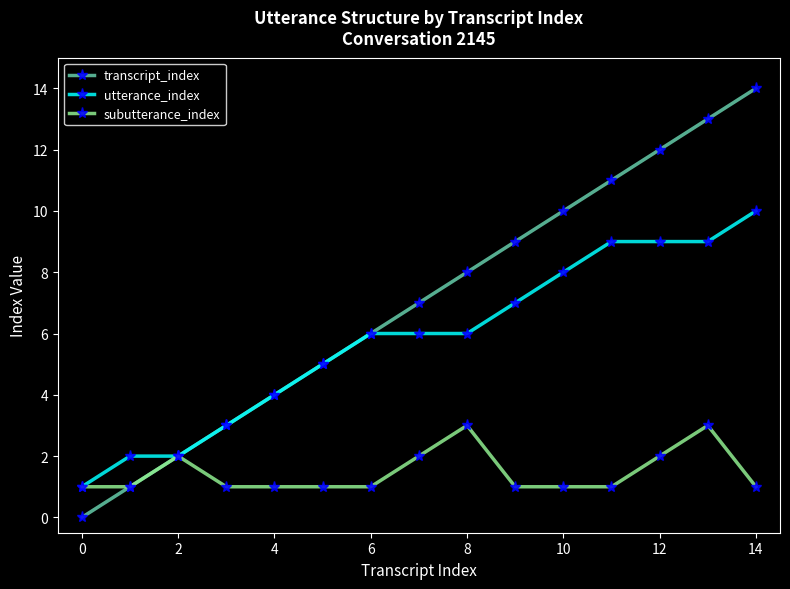

Rank the series by their maximum value, from lowest to highest.

subutterance_index, utterance_index, transcript_index